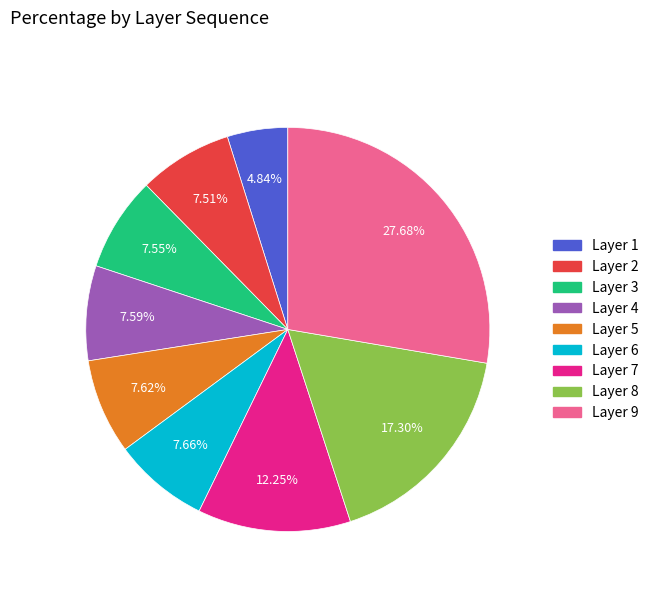

What is the ratio of the value at Layer 2 to the value at Layer 8?

0.4